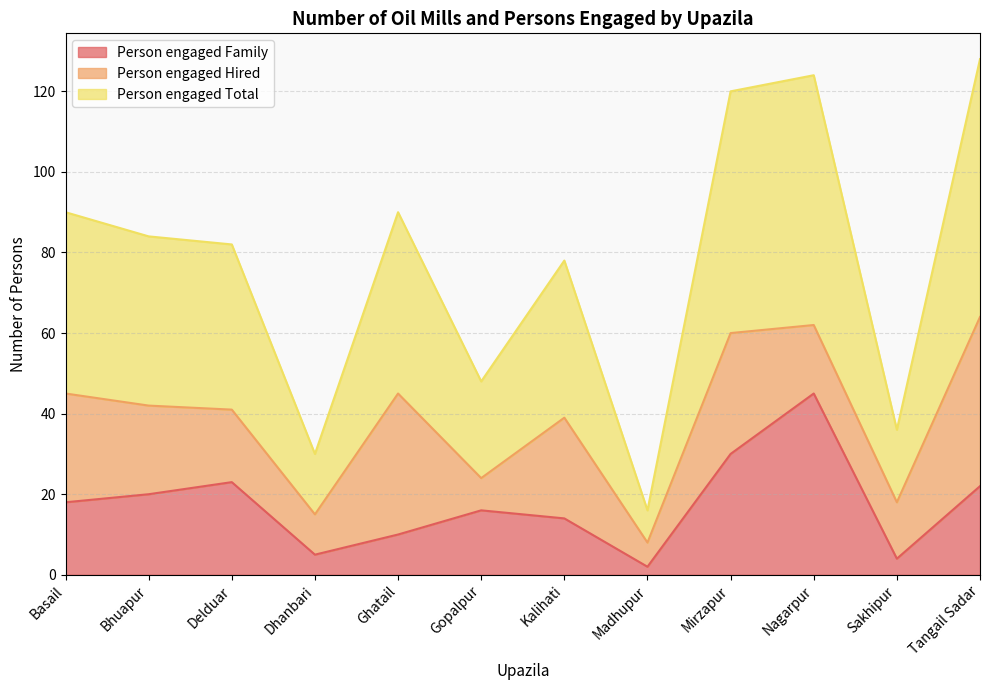

What is the label of the 2nd point from the right?

Sakhipur